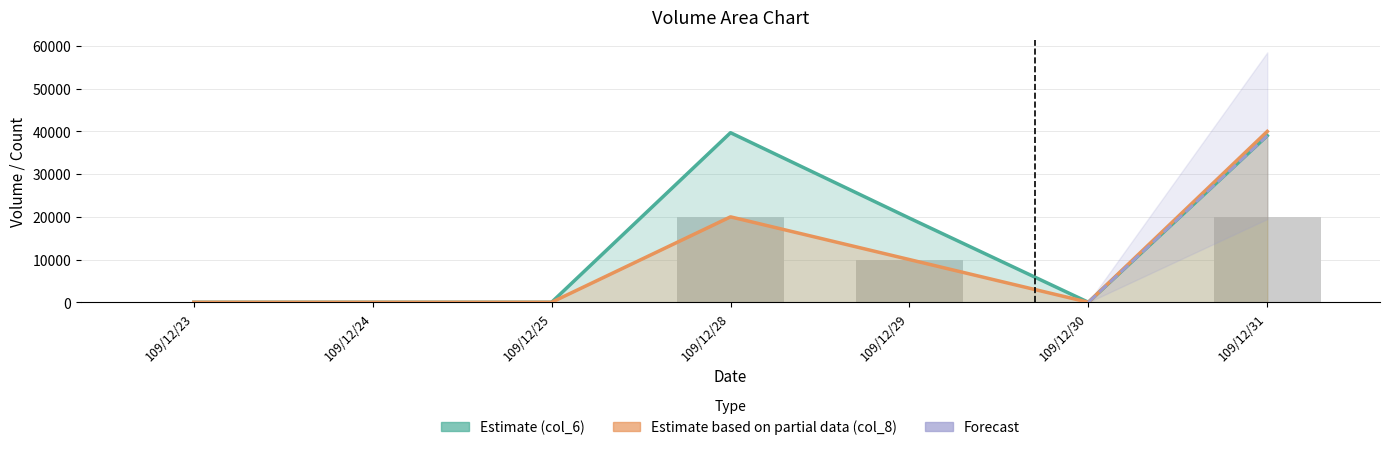

What is the average value of the col_6 series?

14057